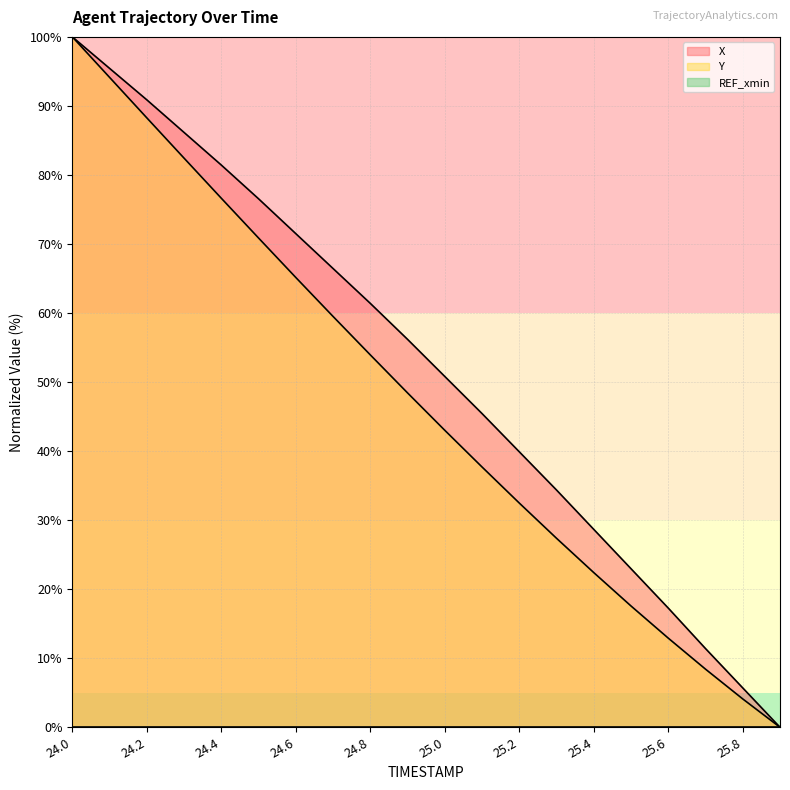

What is the label of the 3rd point from the left?

24.2